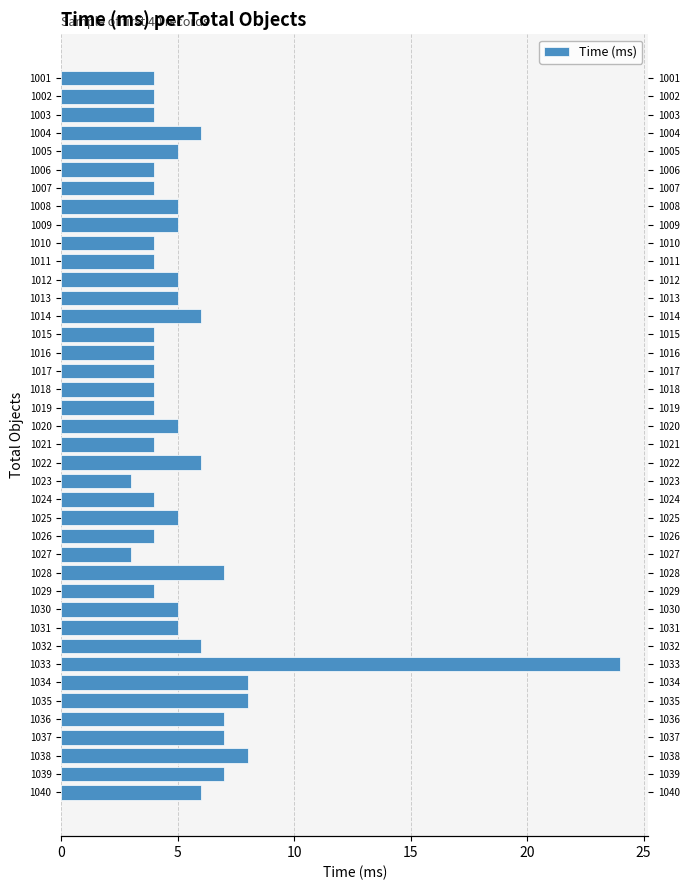

How many series are shown in this chart?

1